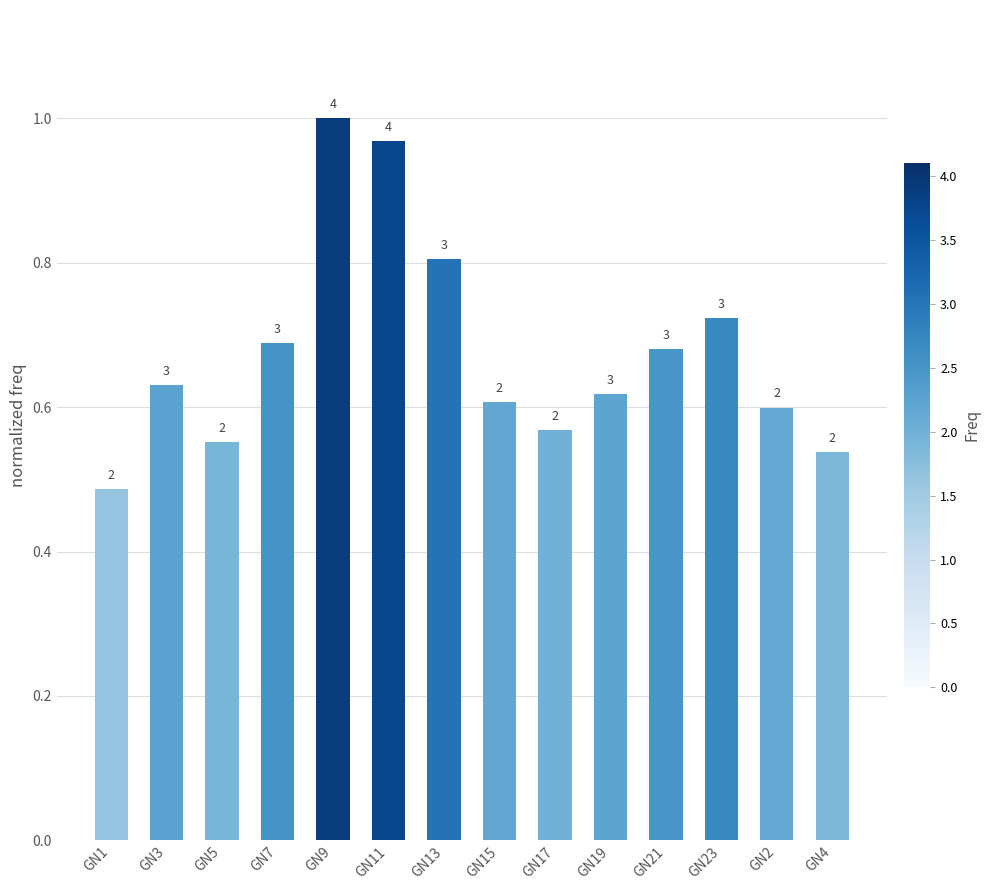

Are the bars grouped side by side (vs. stacked)?

No